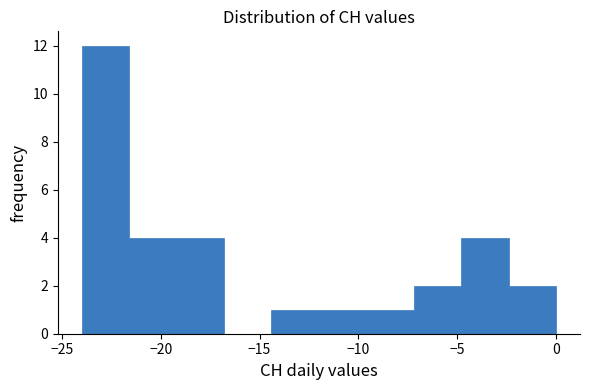

Reading left to right, transcribe this chart: for each bar, give the range it covers on the x-axis and its height. Neither the bar edges nor the heights are printed on the chart, so give them approximately, as read against the axes.

-24.0 to -21.6: 12
-21.6 to -19.2: 4
-19.2 to -16.8: 4
-16.8 to -14.4: 0
-14.4 to -12.0: 1
-12.0 to -9.6: 1
-9.6 to -7.2: 1
-7.2 to -4.8: 2
-4.8 to -2.4: 4
-2.4 to 0.0: 2